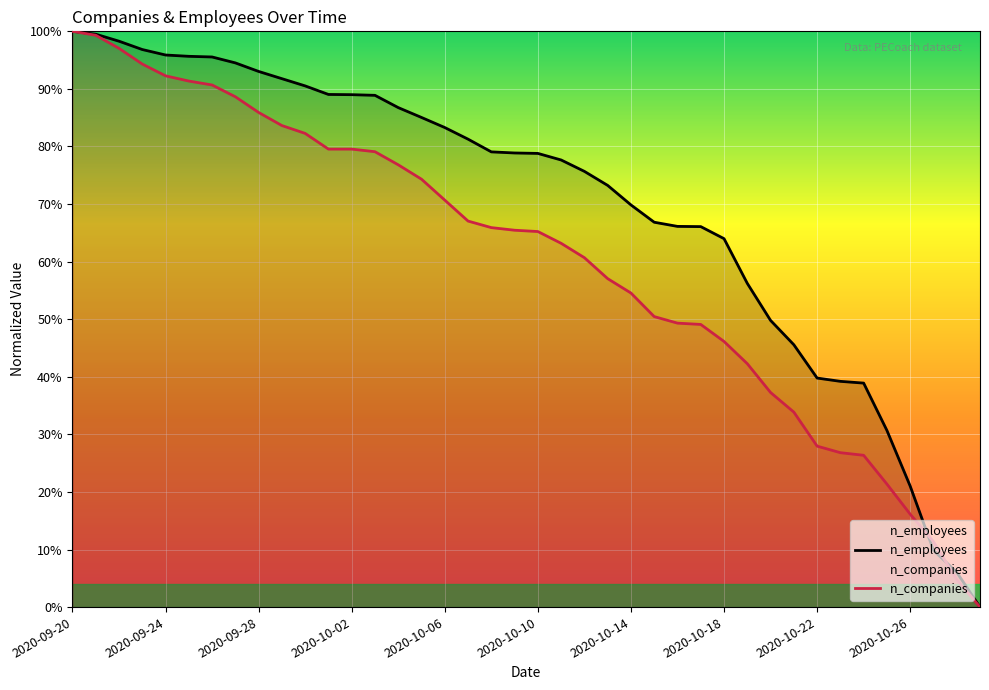

Which series has the largest range (max minus min)?

n_employees